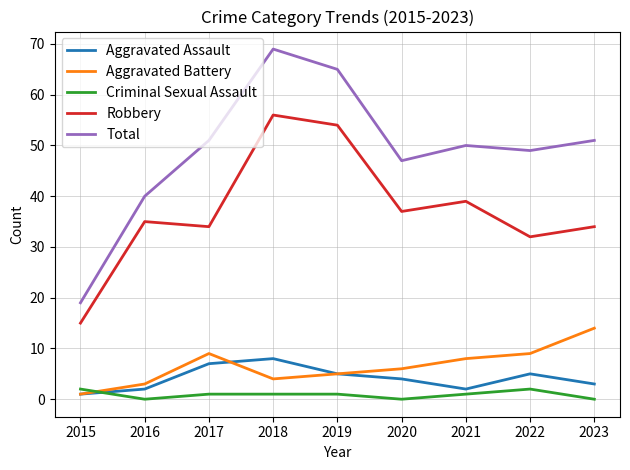

The value of Aggravated Assault at 2020 is 4. True or false?

True